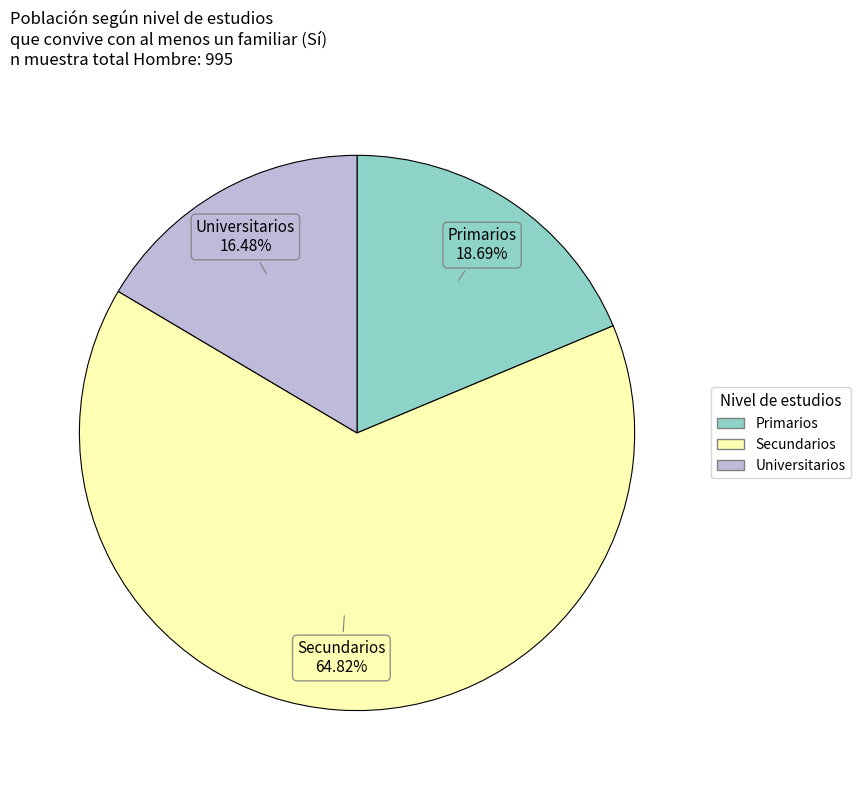

To the nearest percent, what is the combined percentage of Universitarios and Secundarios?

81%